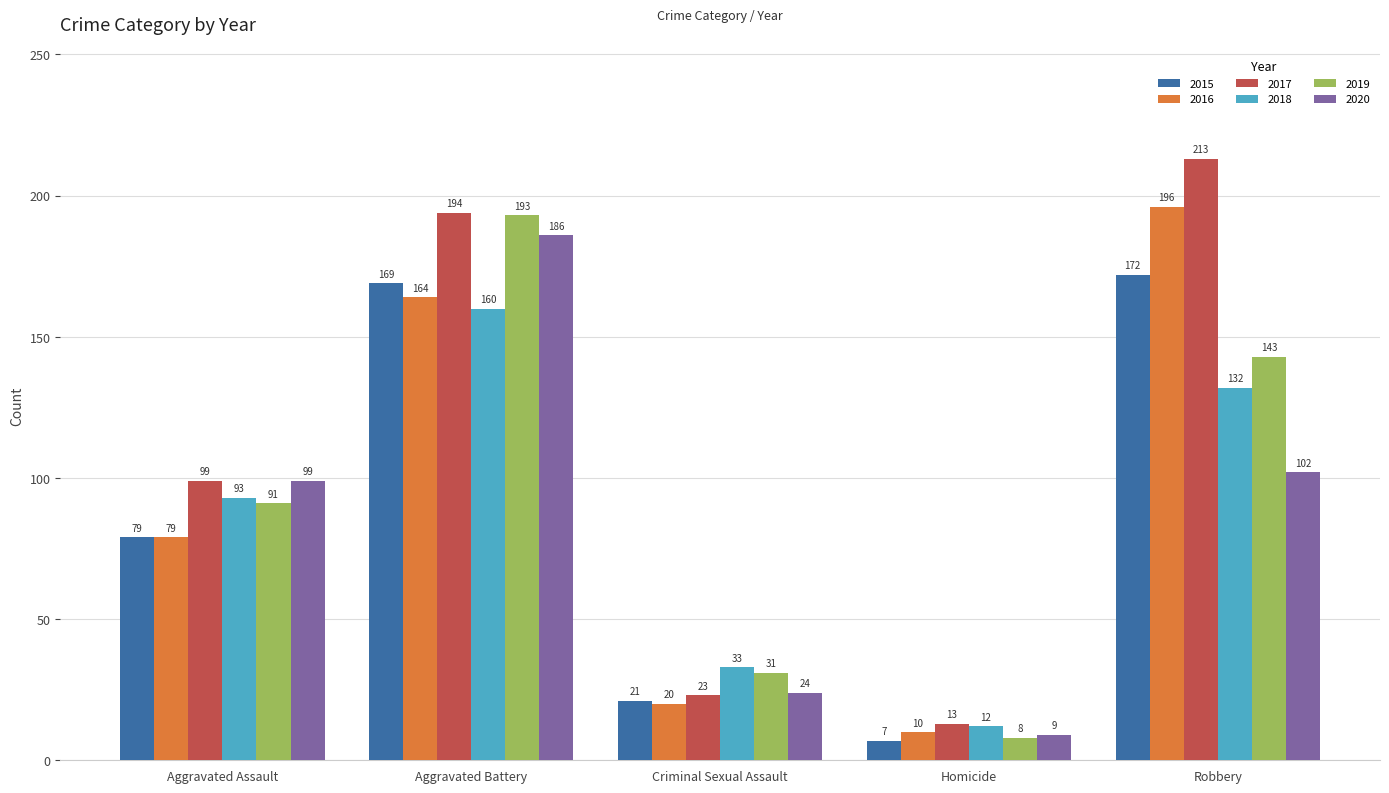

What is the difference between the 2019 values at Aggravated Assault and Homicide?

83